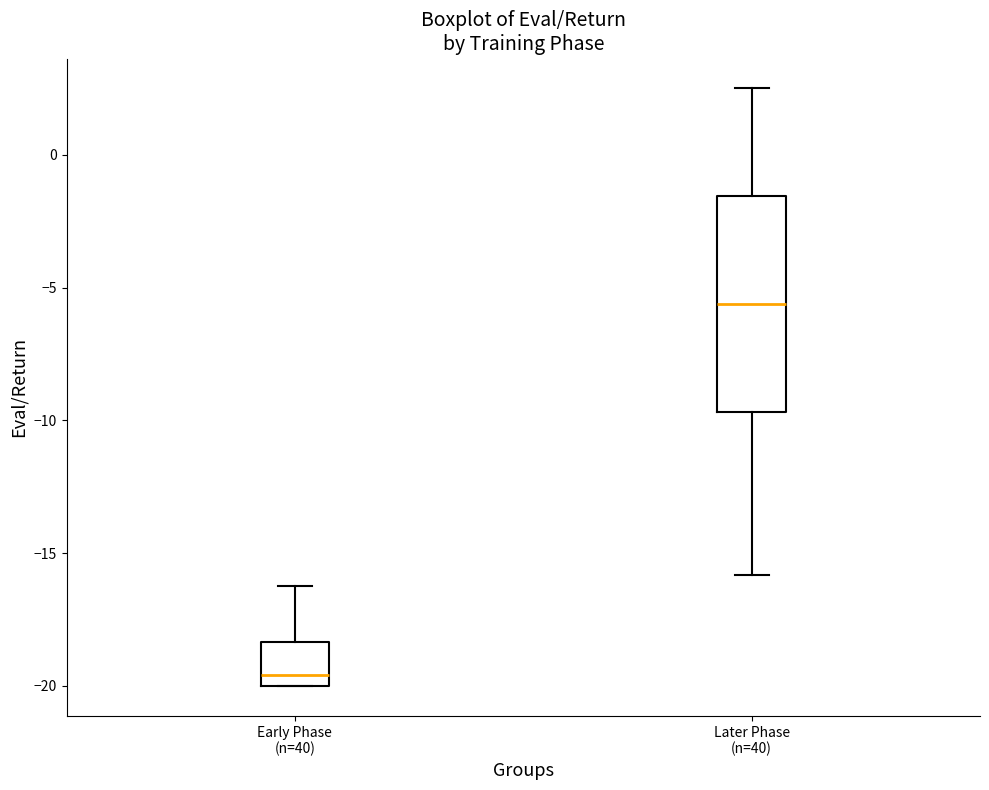

Reading left to right, transcribe this box plot: for each box, give where its median line is, the range the box spans, and where its two whiskers end, as read against the y-axis. The values are not printed on the chart, so give them approximately, as read against the axis.

Early Phase (n=40): median -19.5, box -20.0 to -18.5, whiskers -20.0 to -16.0
Later Phase (n=40): median -5.5, box -9.5 to -1.5, whiskers -16.0 to 2.5